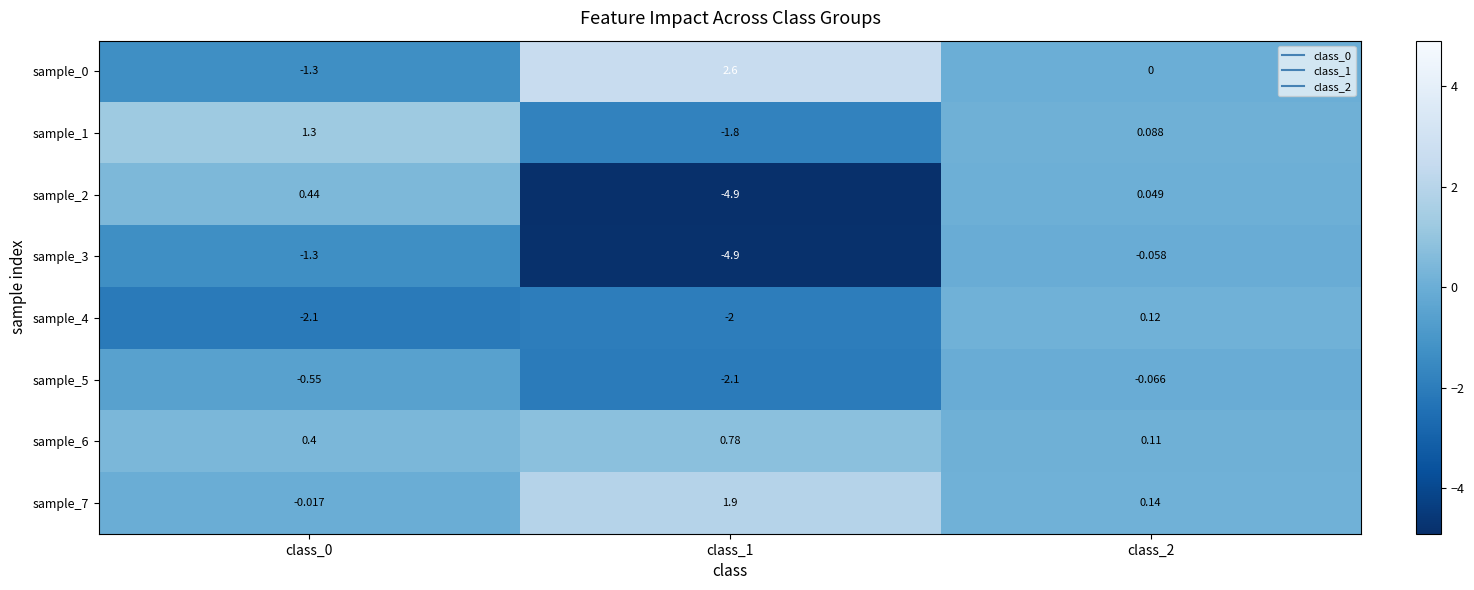

What is the spread (max minus min) of values at class_2?

0.2